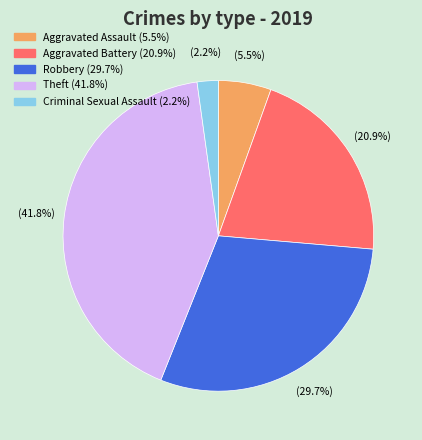

To the nearest percent, what is the combined percentage of Theft and Aggravated Assault?

47%